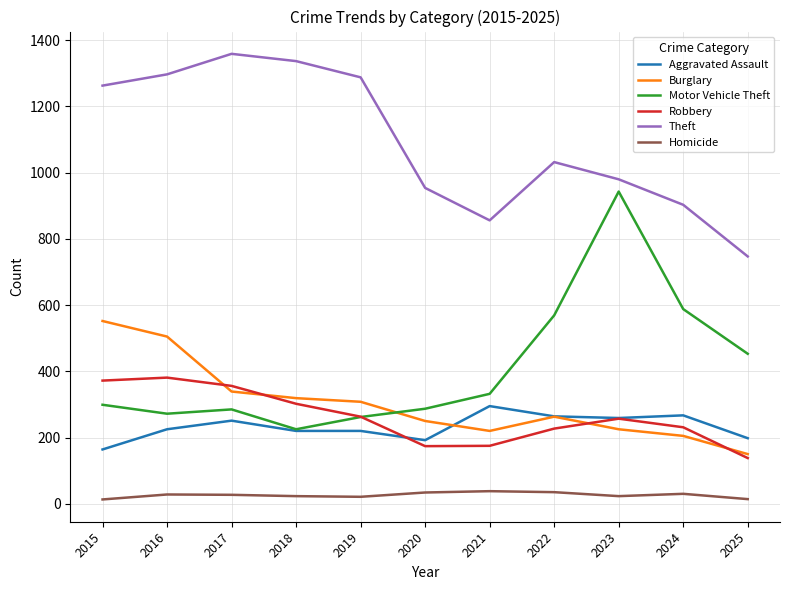

What is the total value across all series at 2023?

2687